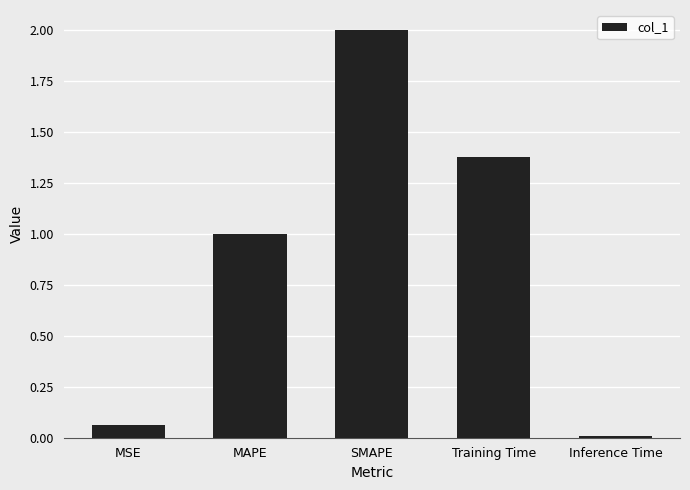

What is the maximum value shown in the chart?

2.0